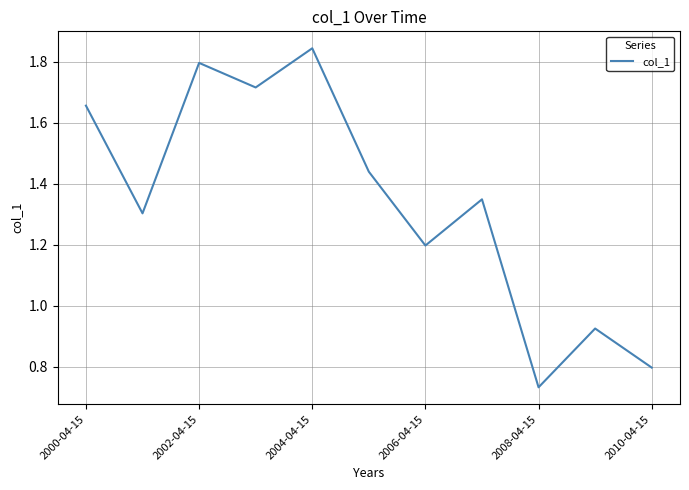

At which category does the chart reach its peak across all series?

2004-04-15